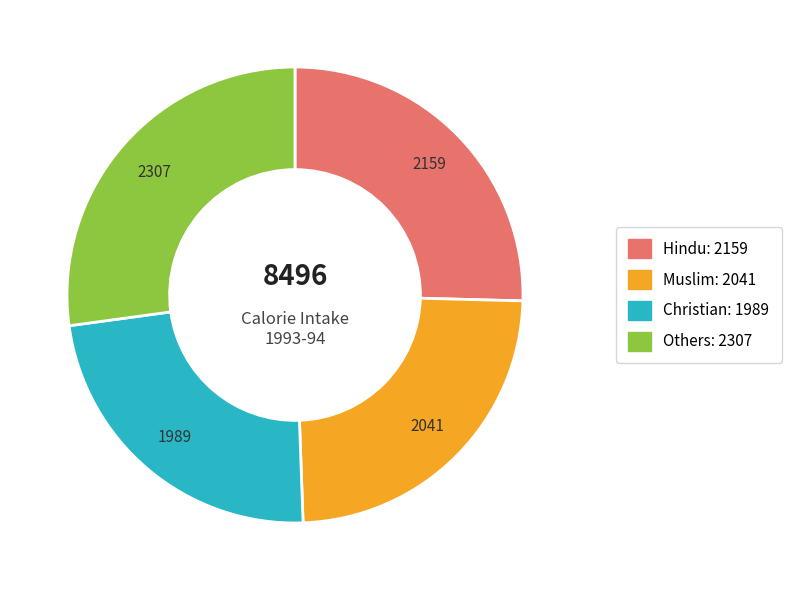

Count the number of slices in the pie.

4